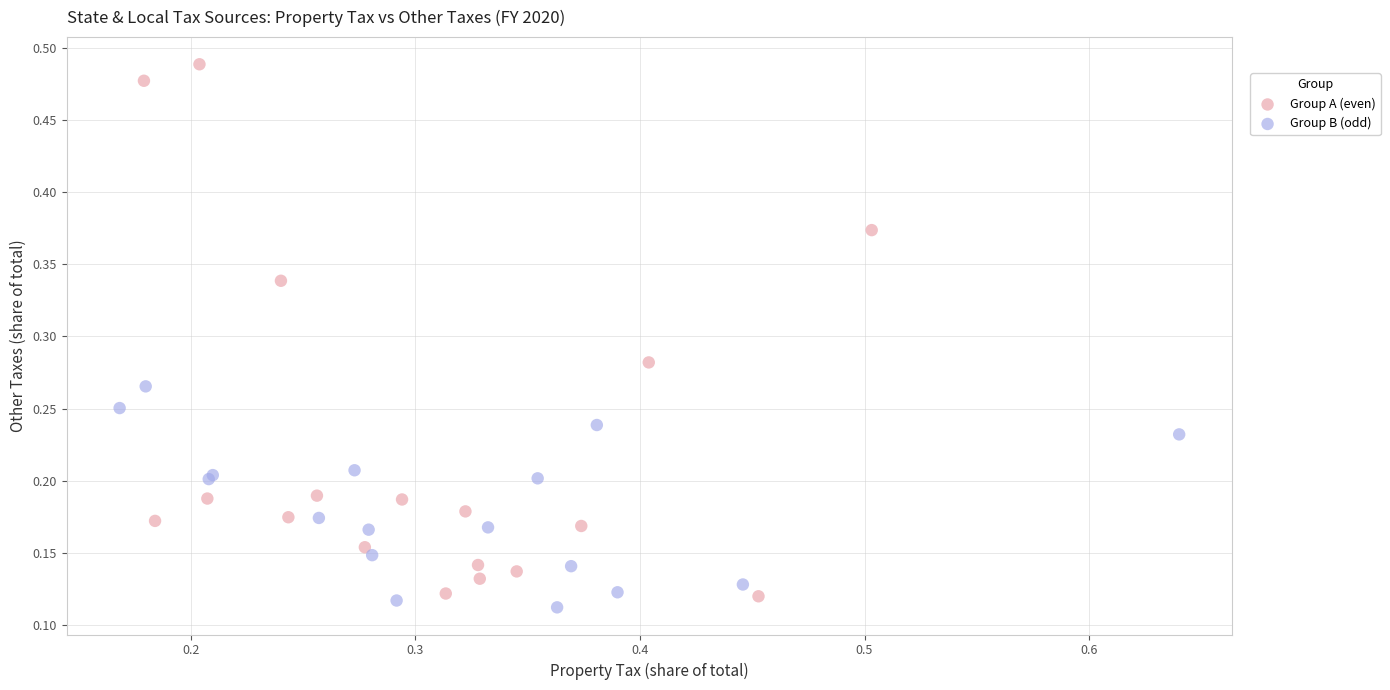

Which series contains the highest Y value?

Group A (even)